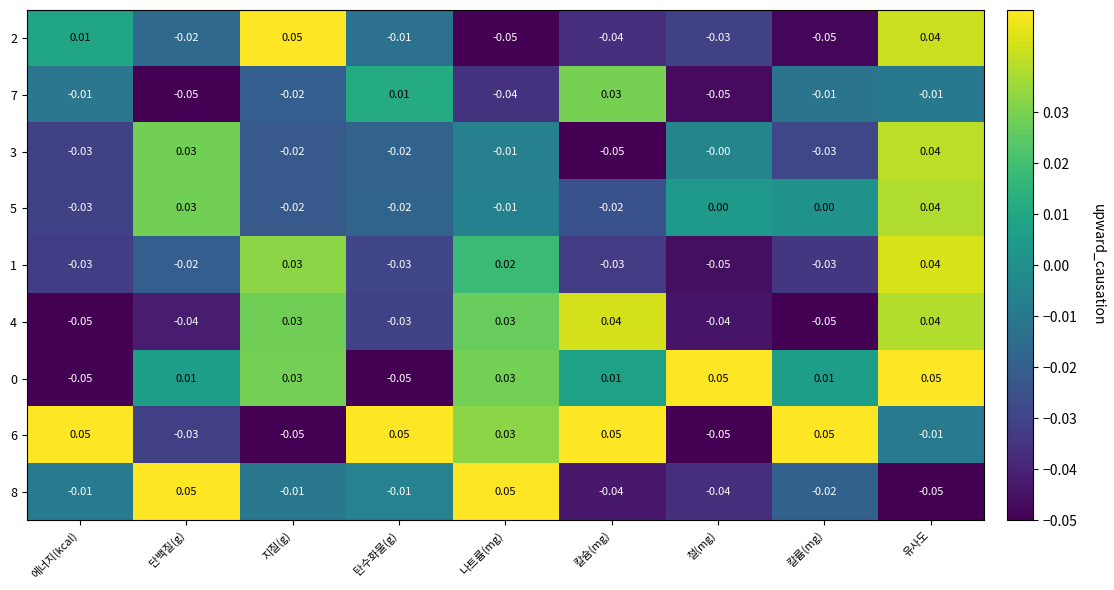

At which label does 8 first exceed 0?

단백질(g)